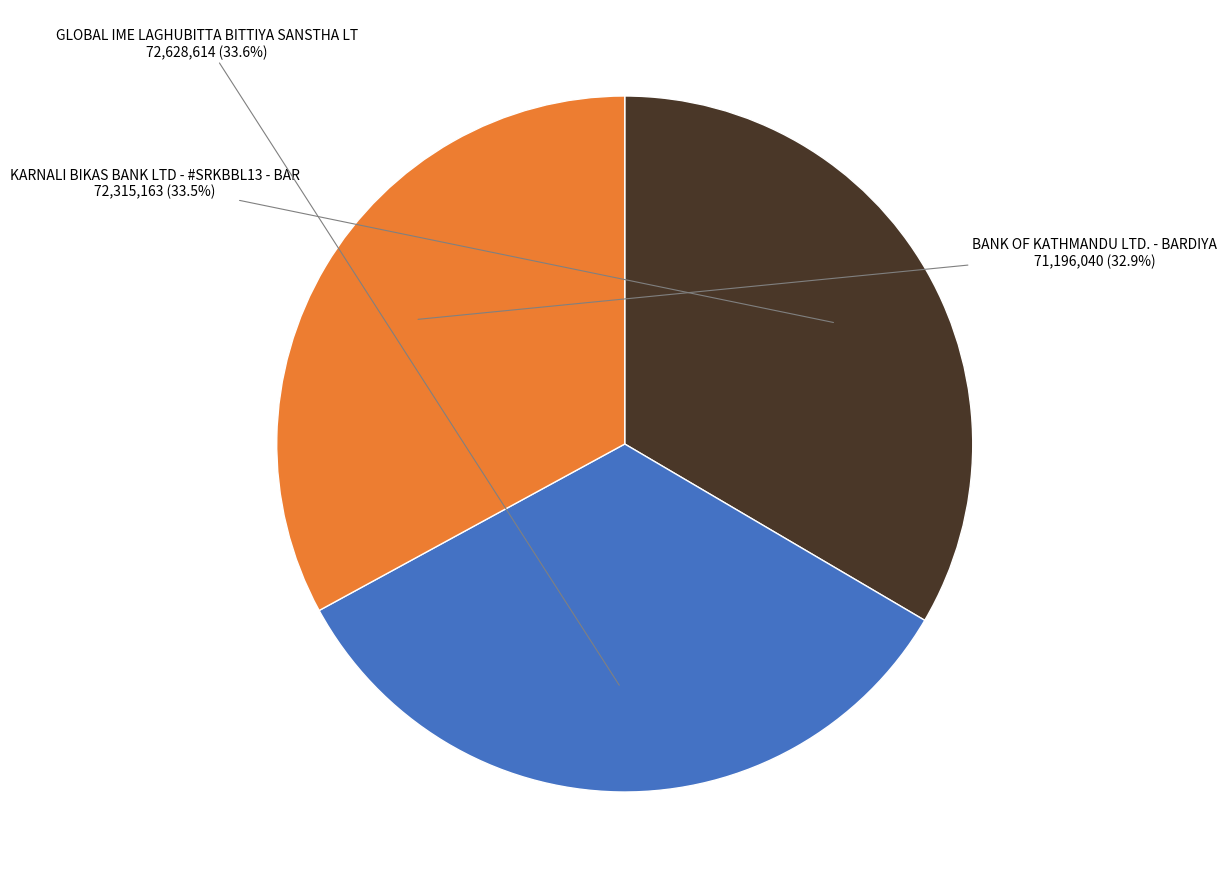

Between BANK OF KATHMANDU LTD. - BARDIYA and KARNALI BIKAS BANK LTD - #SRKBBL13 - BAR, which is larger?

KARNALI BIKAS BANK LTD - #SRKBBL13 - BAR